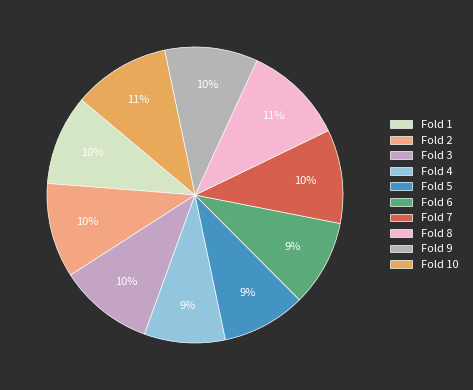

What percentage is the Fold 10 slice, to the nearest percent?

11%